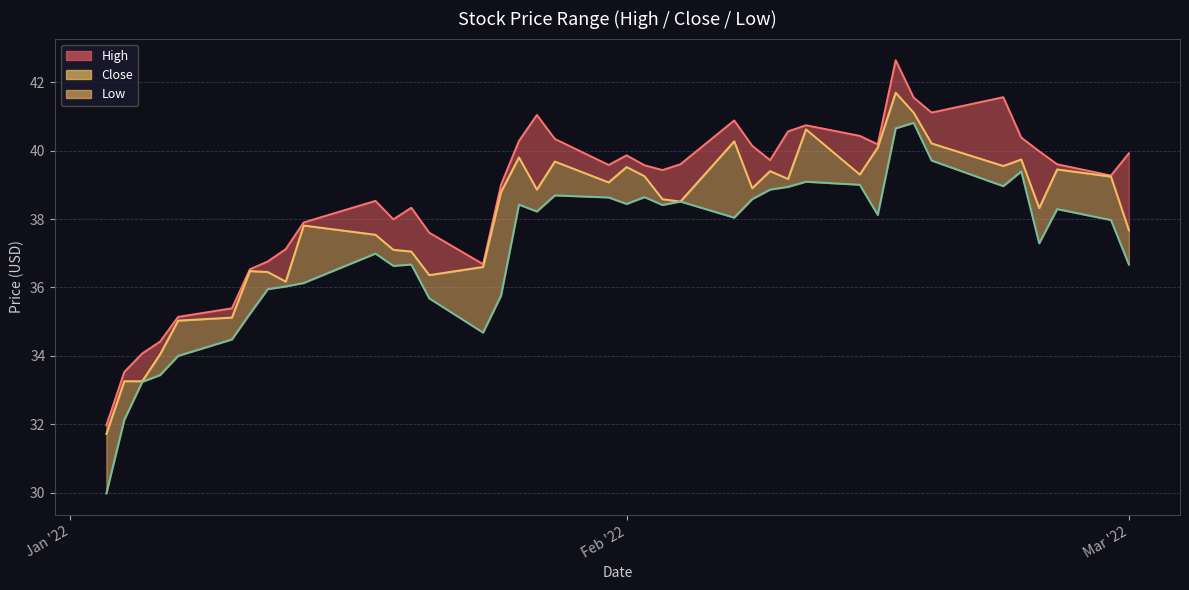

True or false: Low and High cross at least once.

False